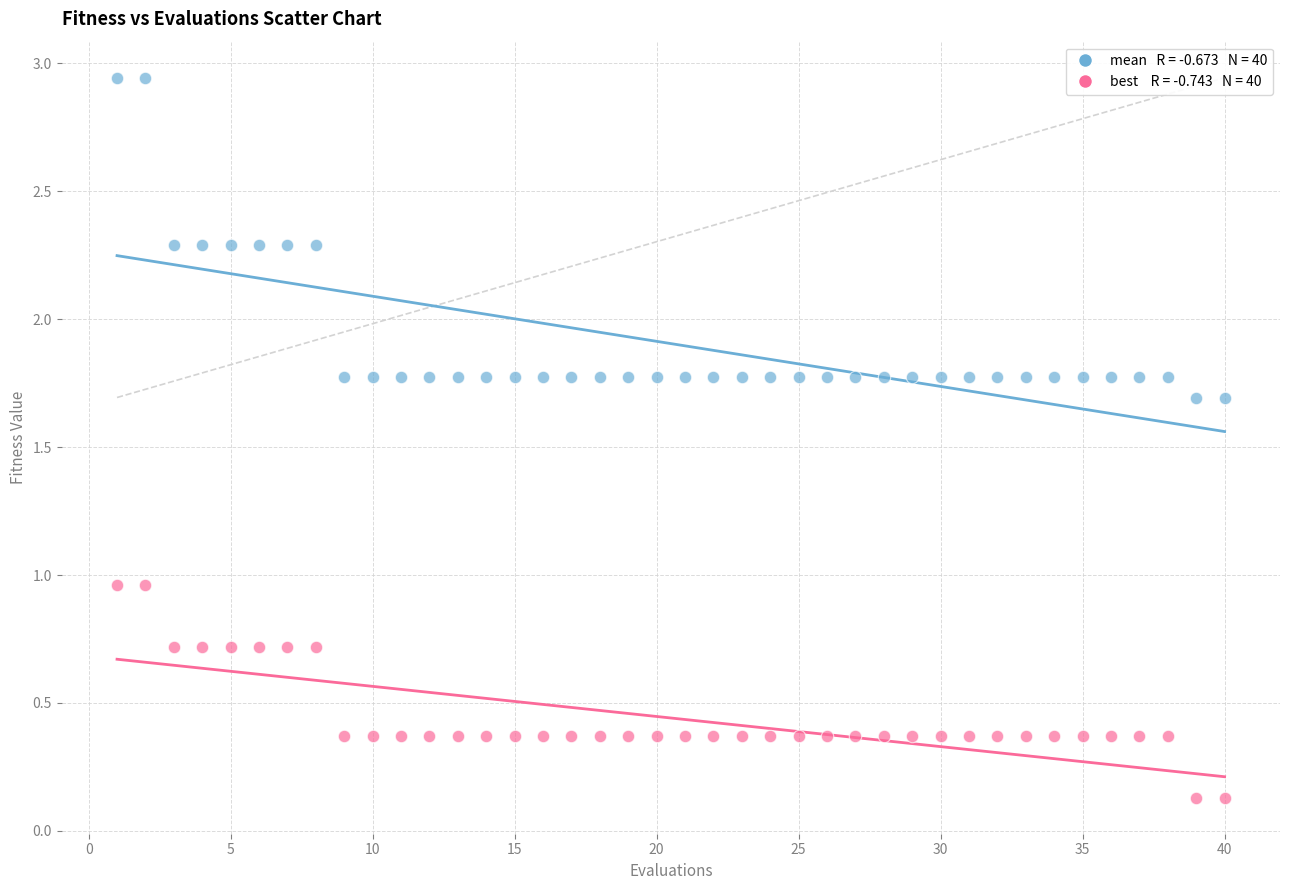

Across all data points, what is the range of X values (max minus min)?

39.0